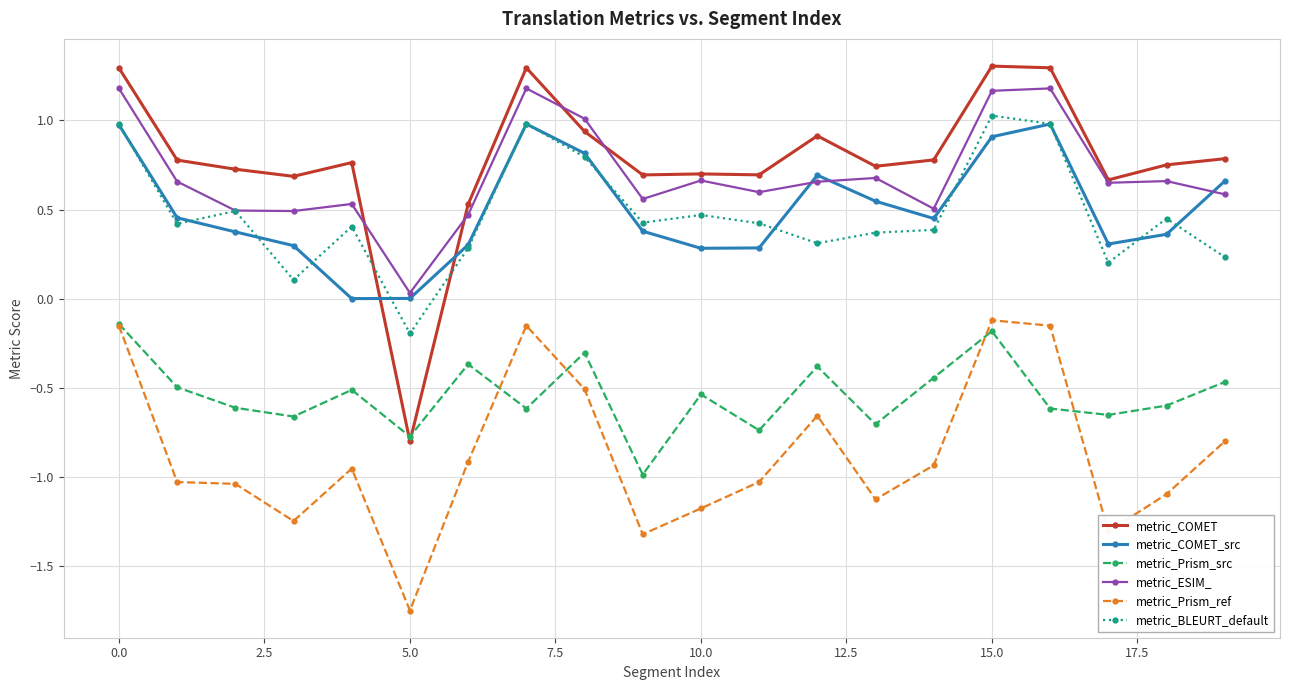

After their last crossing, which series has the higher values: metric_COMET_src or metric_ESIM_?

metric_COMET_src